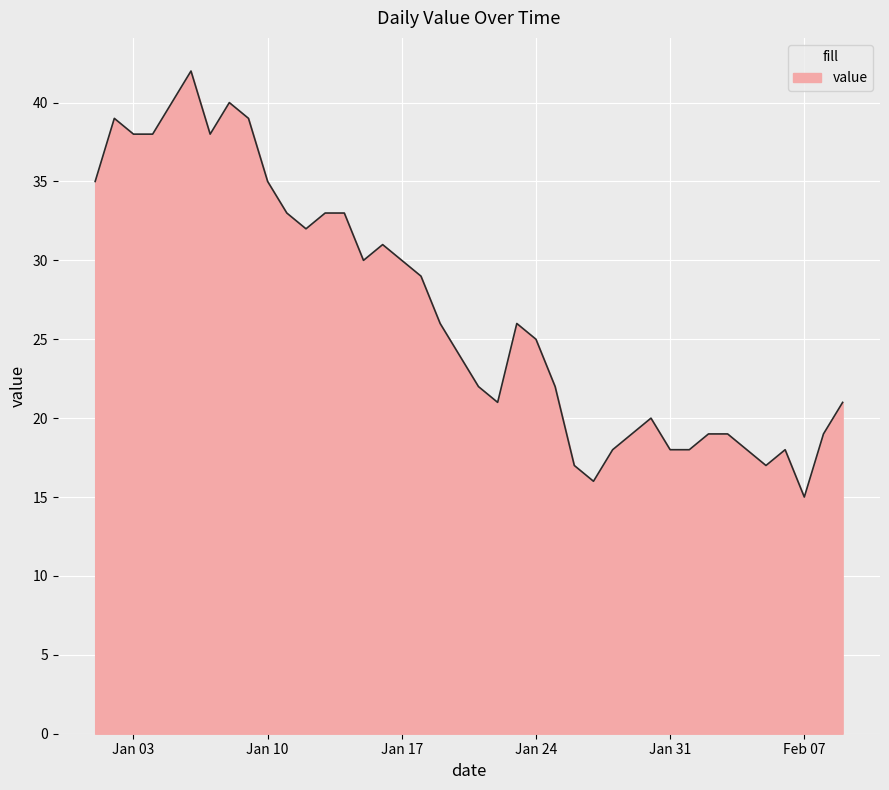

What is the maximum value shown in the chart?

42